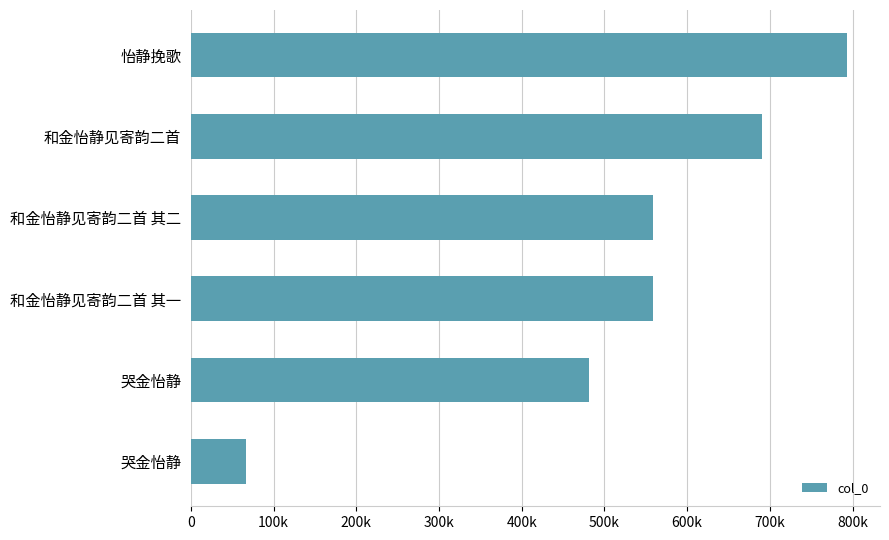

Does the chart contain any negative values?

No